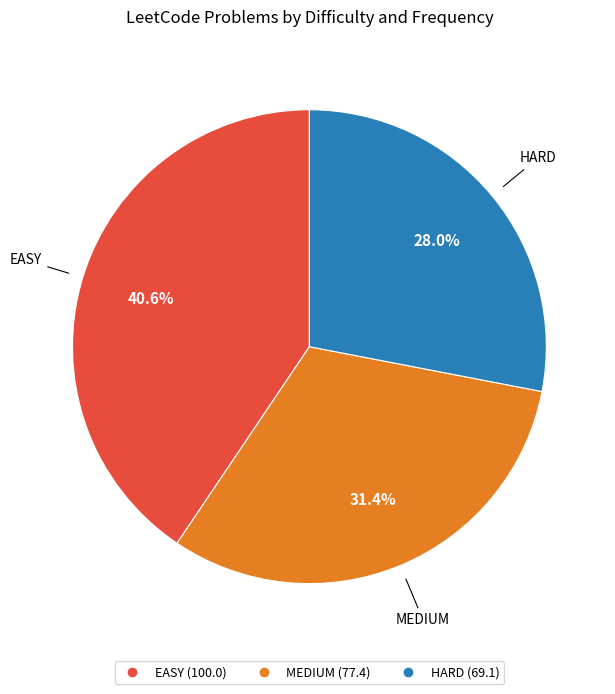

Which category has the smallest portion of the pie?

HARD